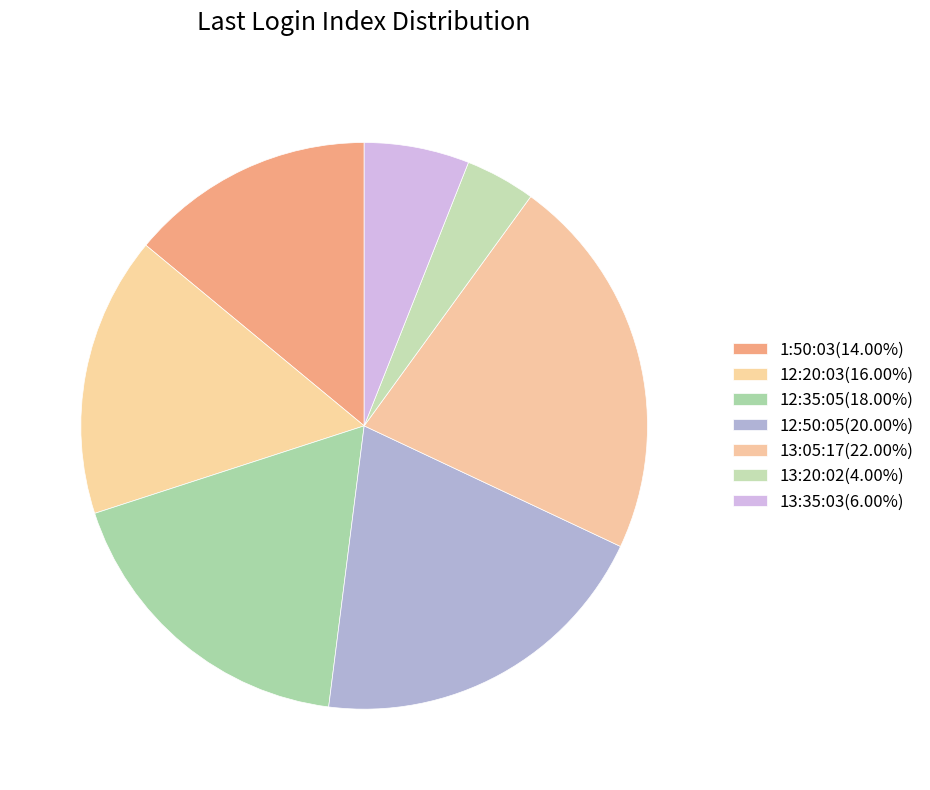

What is the smallest slice in the pie chart?

13:20:02